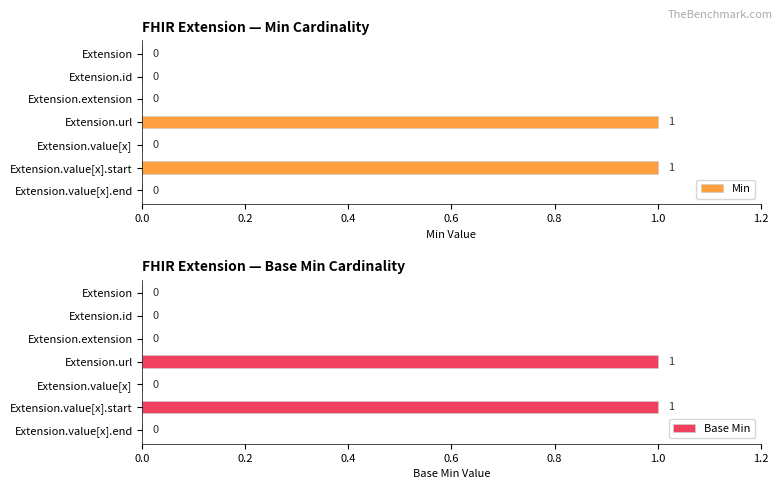

Is it true that Min equals 0 at Extension.extension?

True